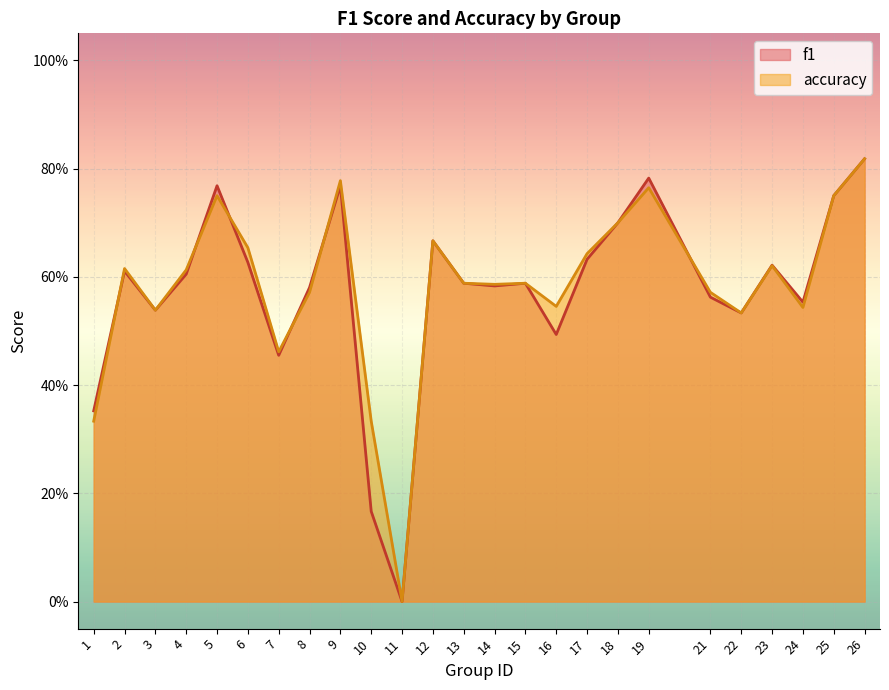

True or false: f1 has a value of 0.6 at 24.

True